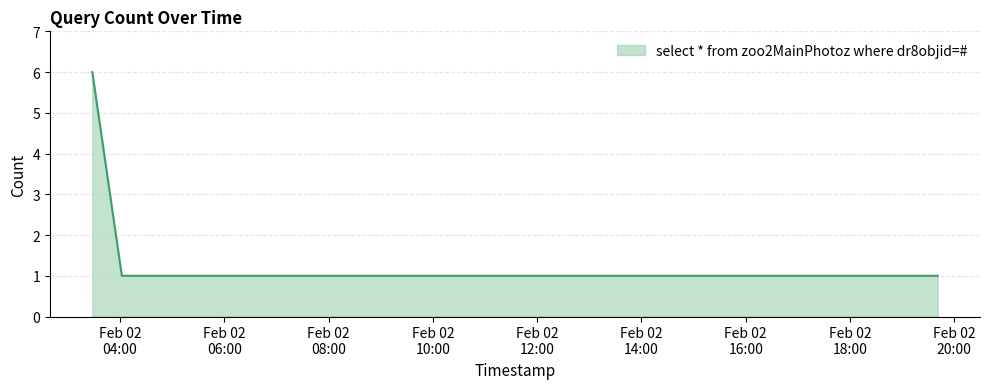

How many series are shown in this chart?

1